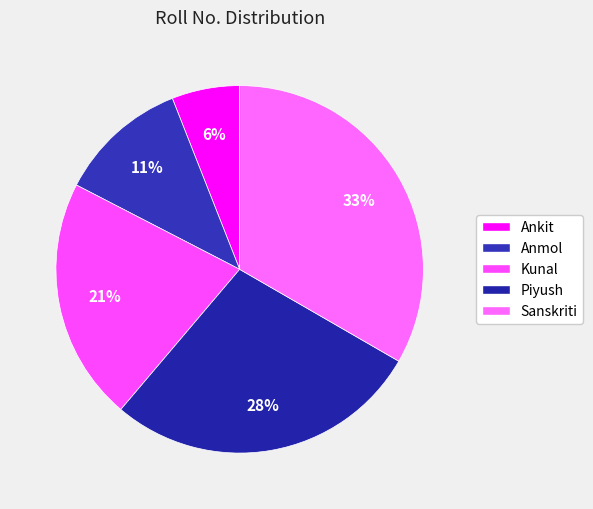

What is the largest slice in the pie chart?

Sanskriti